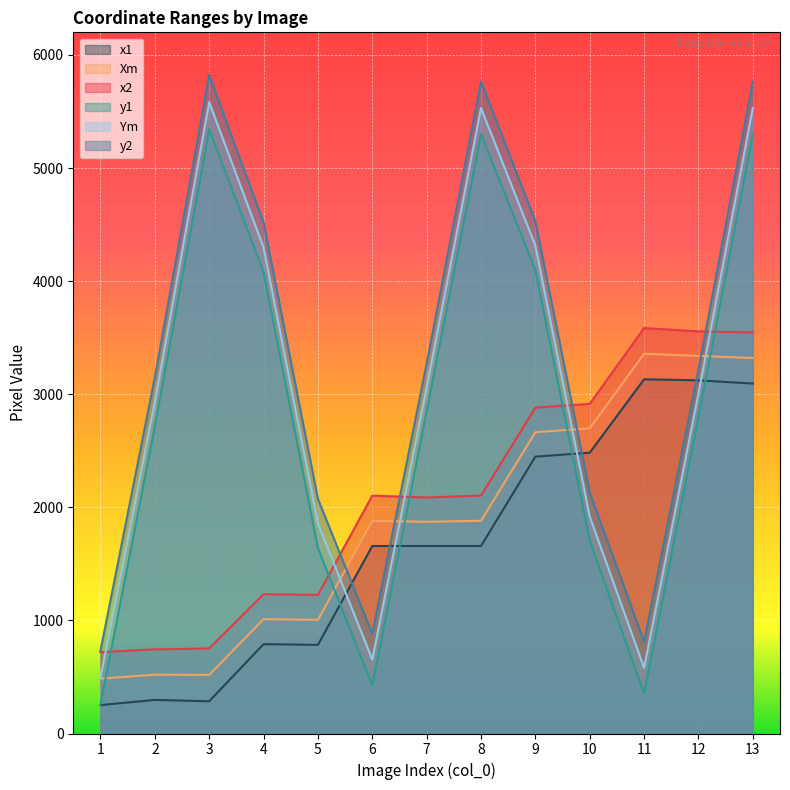

How many values in the x1 series are below 1658?

5